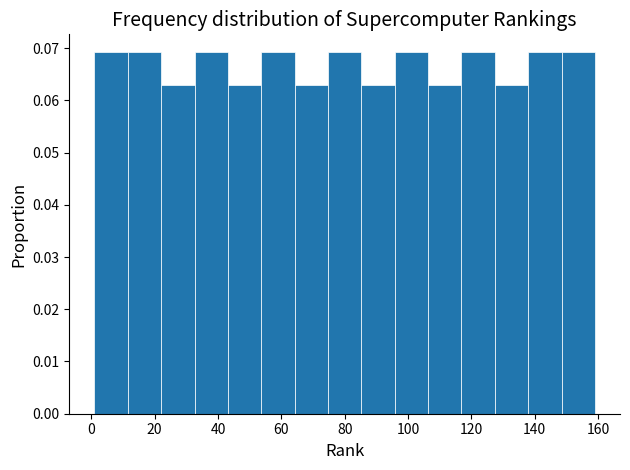

How tall is the bar that spans 32 to 44 on the x-axis? Neither the bar edges nor the heights are printed on the chart, so give them approximately, as read against the axes.

0.069